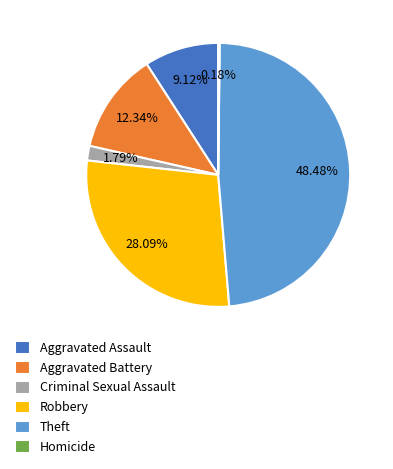

The Aggravated Assault slice represents 9% of the pie. True or false?

True